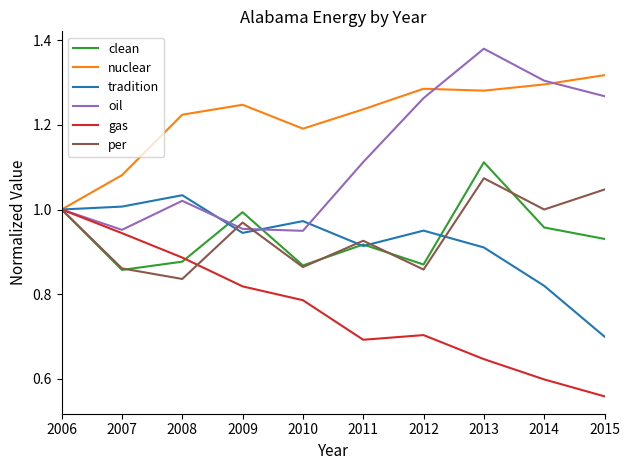

What is the sum of the oil values at 2009 and 2015?

2.2